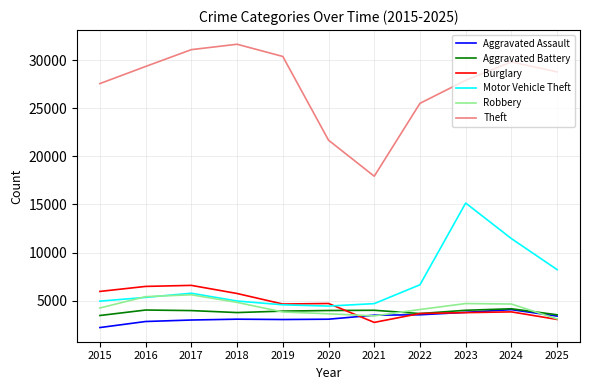

True or false: Burglary has a value of 5958 at 2015.

True